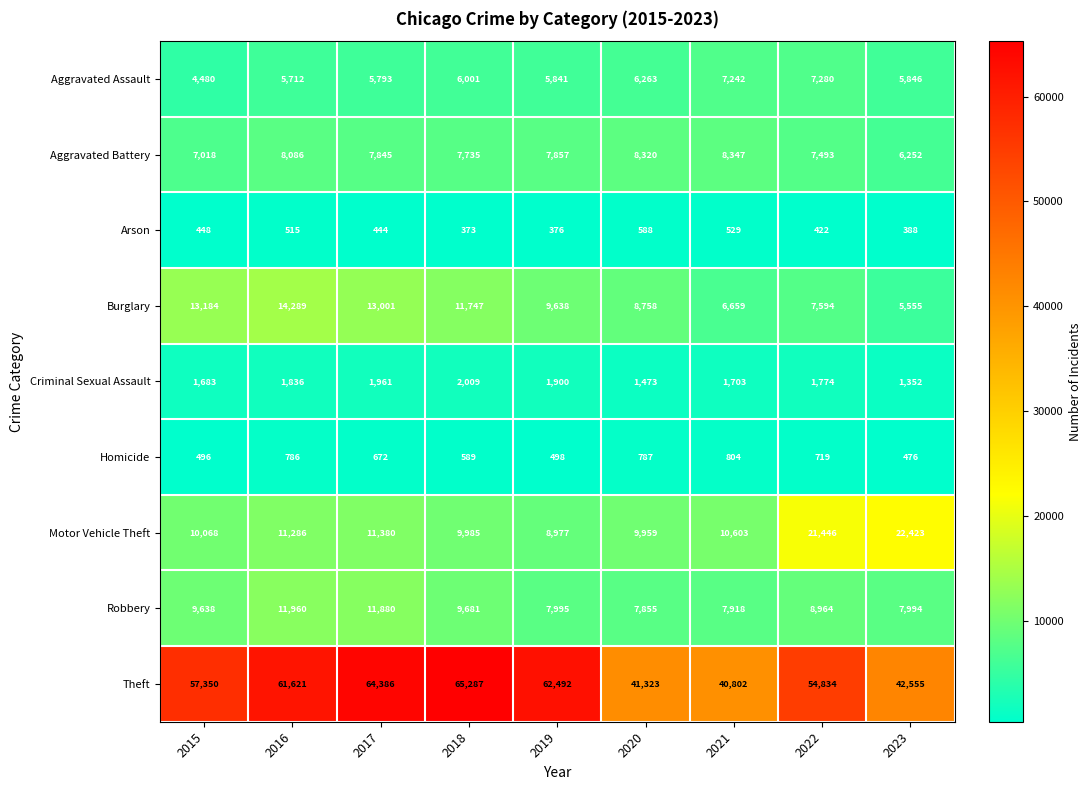

Which series changed the most between 2019 and 2020?

Theft